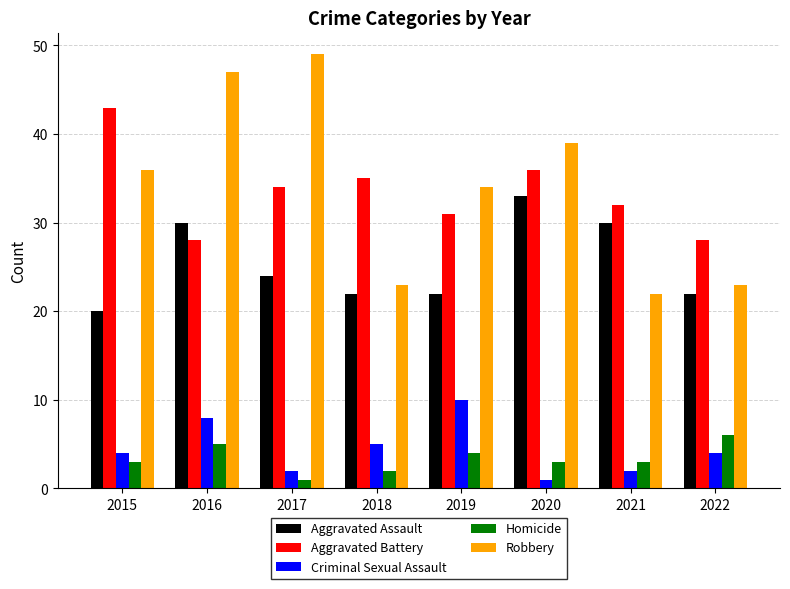

How many bars are there in each group?

5